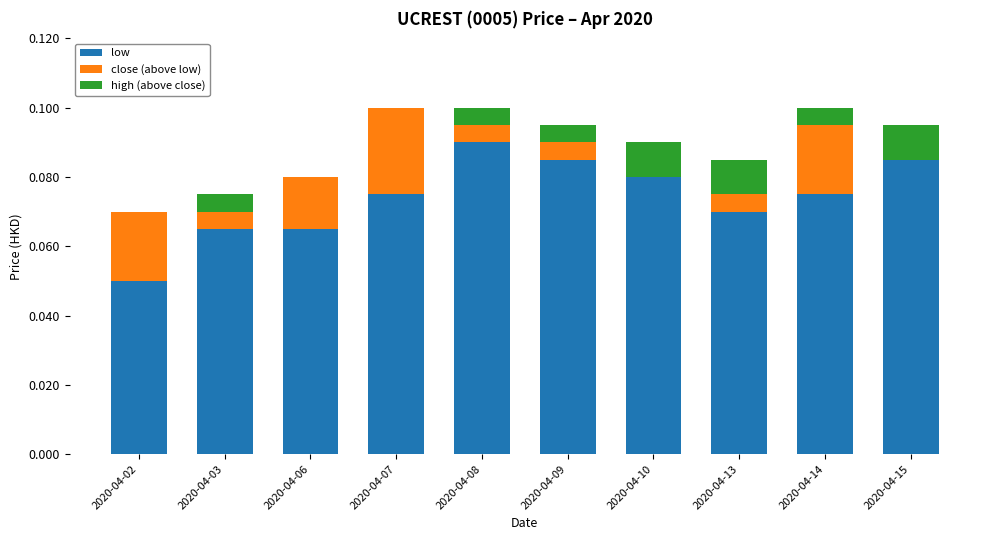

Which category has the highest value in the low series?

2020-04-08